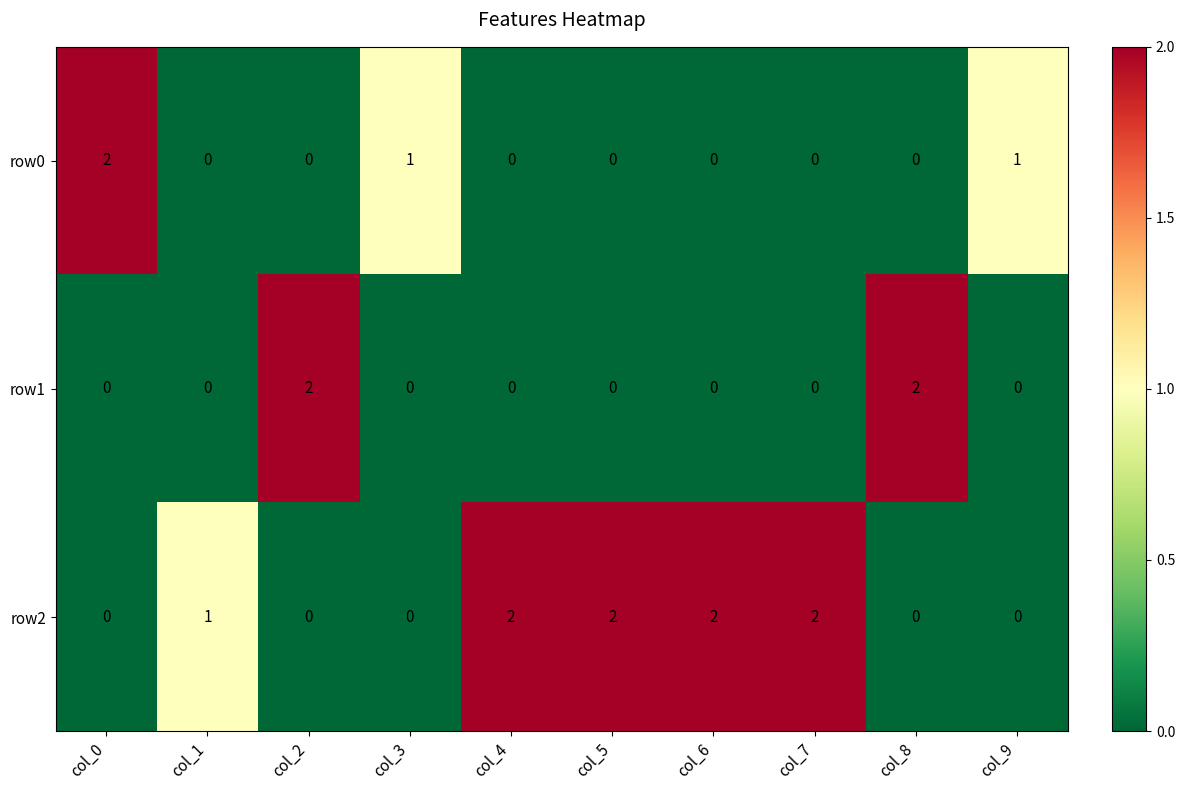

At which label does row0 reach its peak?

col_0